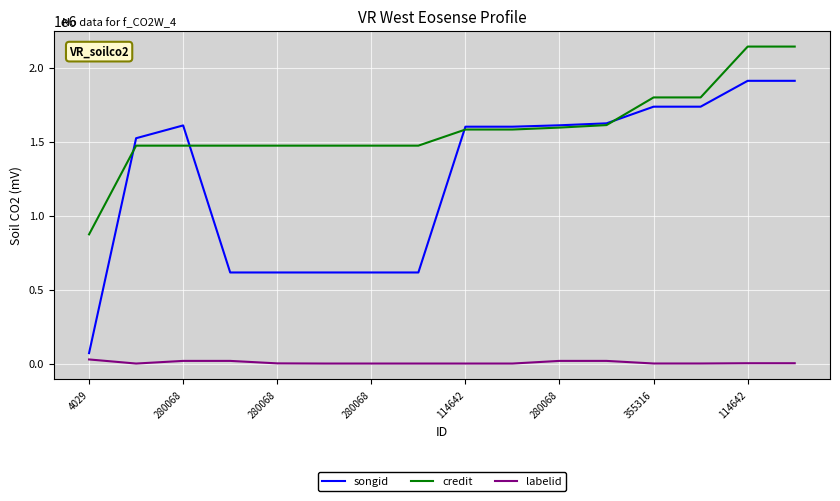

What are all the series names shown in the legend?

songid, credit, labelid